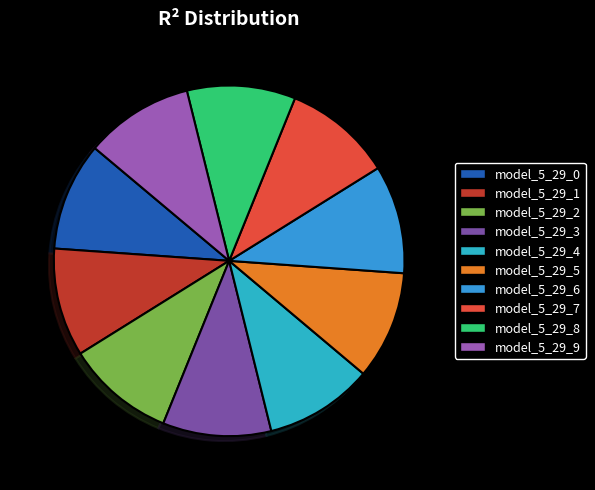

Is it true that model_5_29_2 is 23% of the pie?

False